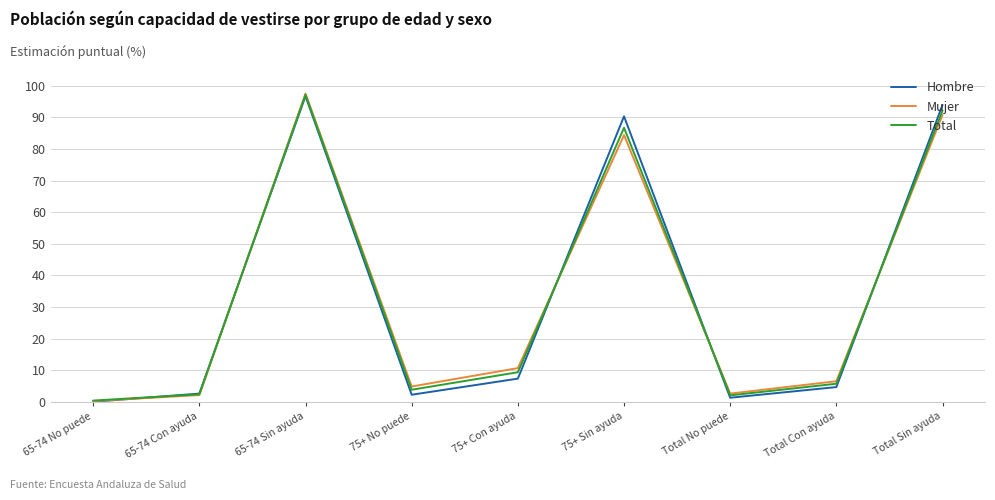

What is the maximum value shown in the chart?

97.5